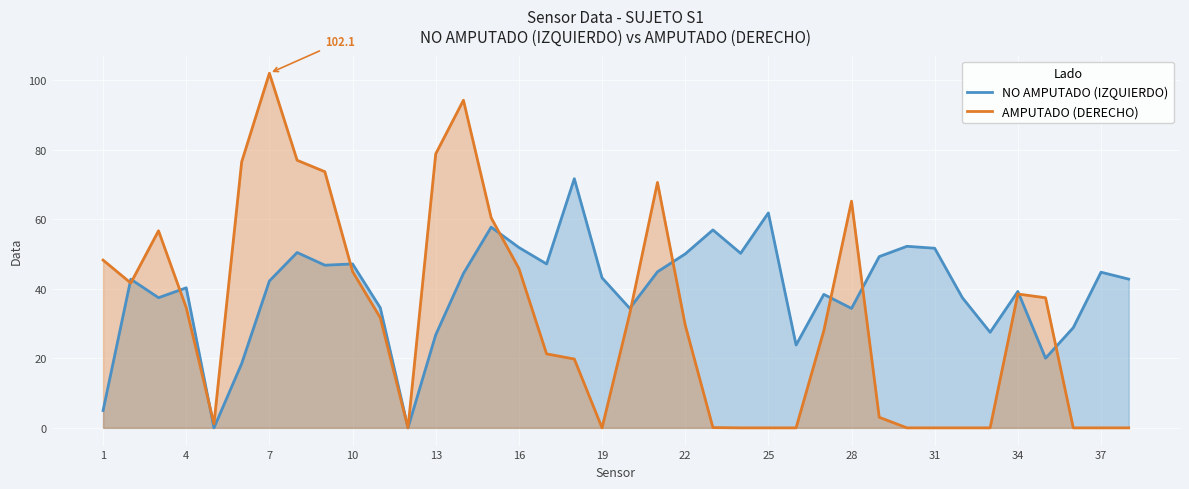

How many values in AMPUTADO (DERECHO) are above zero?

26